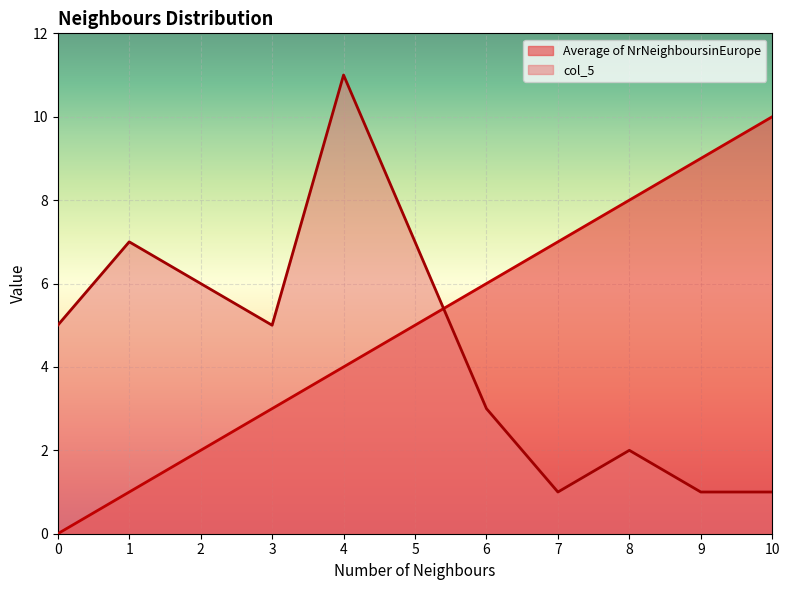

What is the average value of the Average of NrNeighboursinEurope series?

5